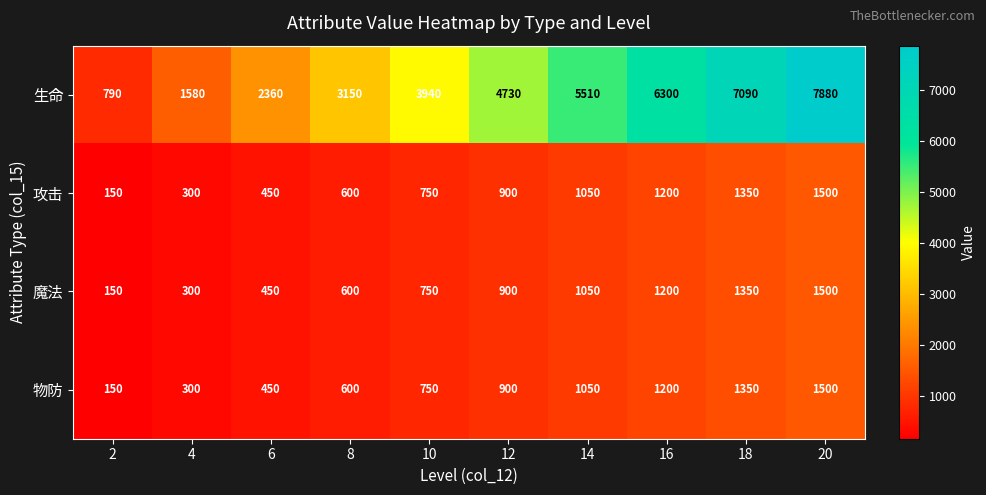

What is the difference between the second highest and minimum values in the 魔法 series?

1200